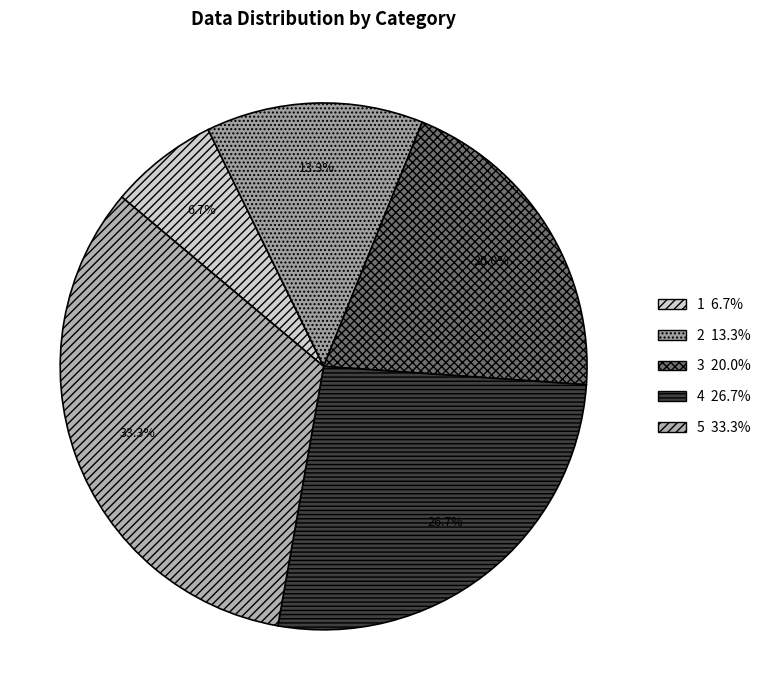

Is 1 the majority of the pie?

No